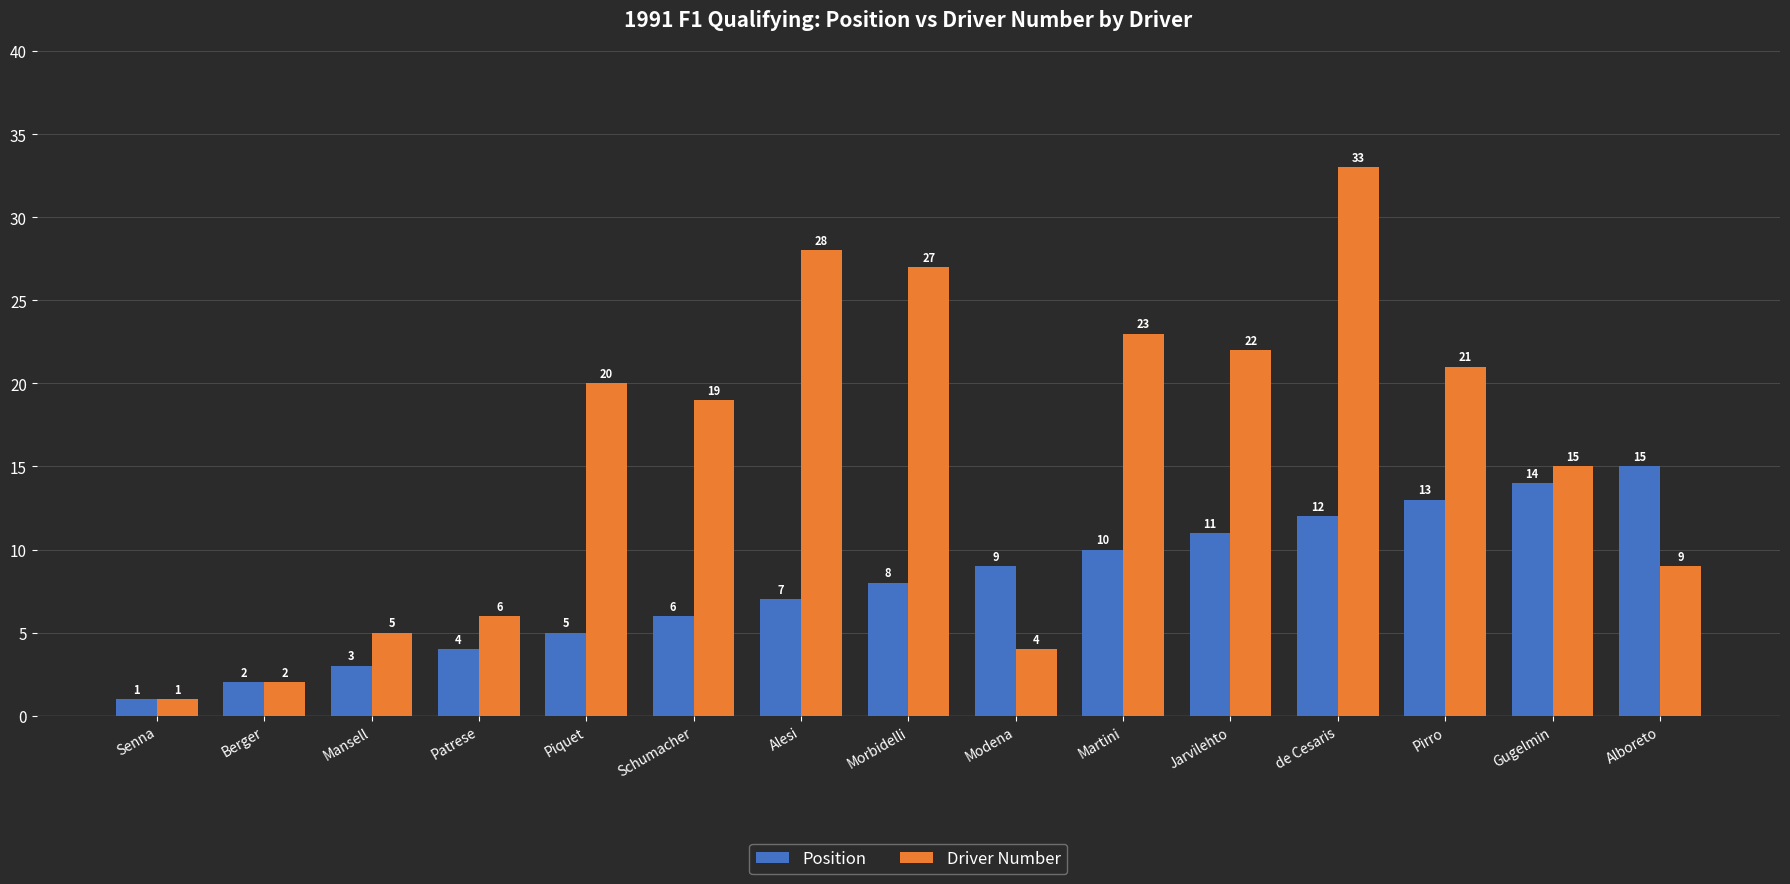

What are all the series names shown in the legend?

Position, Driver Number